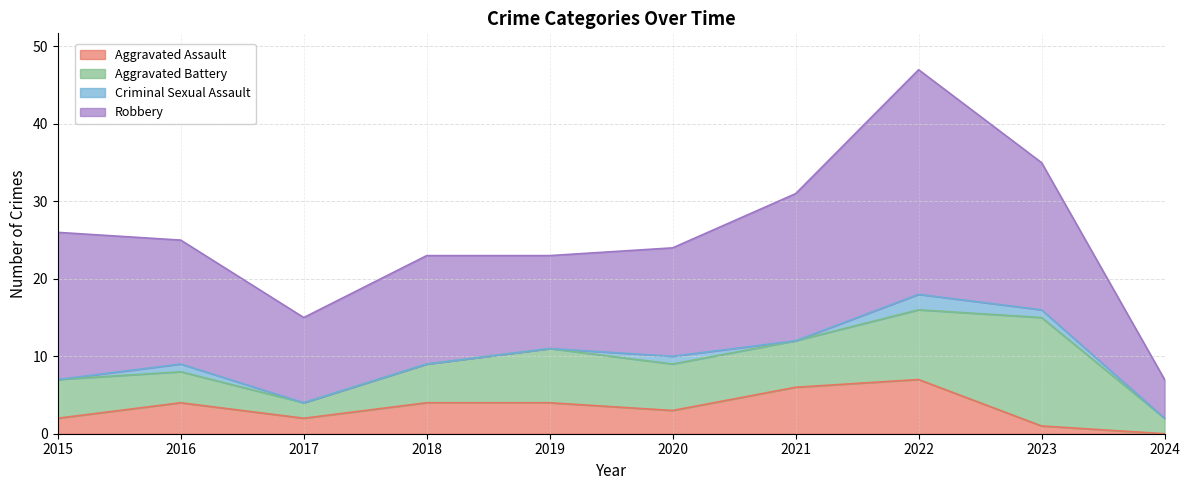

Rank the categories by Aggravated Assault value from lowest to highest.

2024, 2023, 2015, 2017, 2020, 2016, 2018, 2019, 2021, 2022